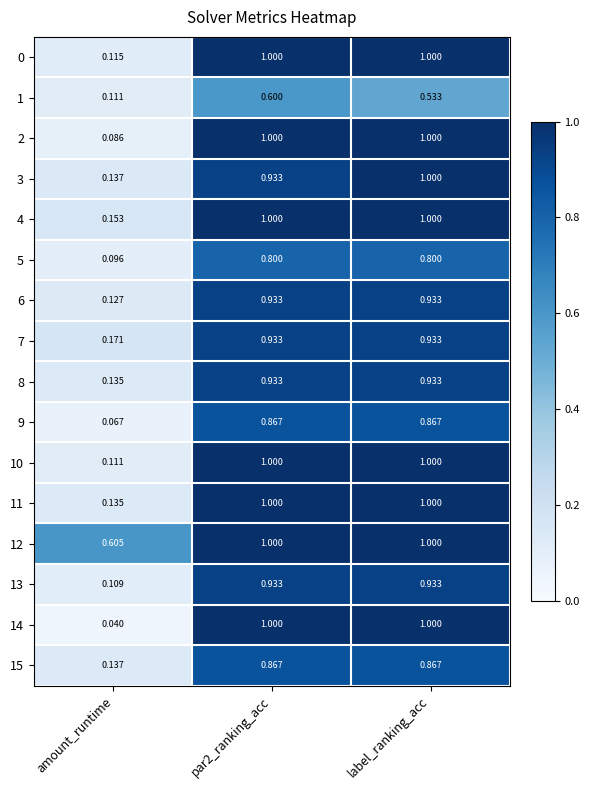

Is the value of 4 at amount_runtime greater than the value of 11 at par2_ranking_acc?

No